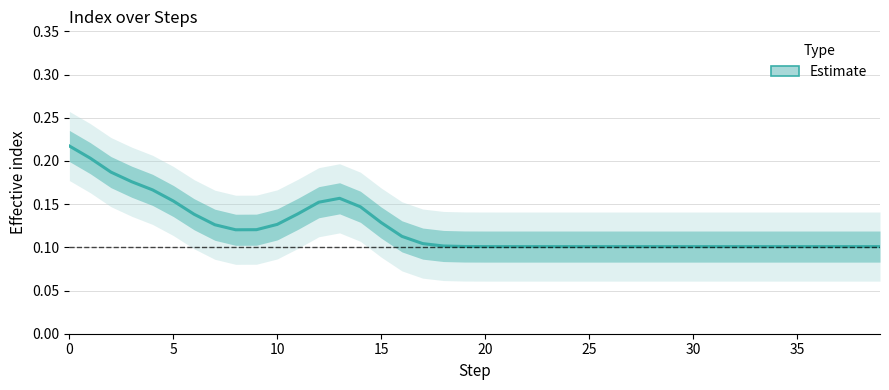

True or false: the data shows 0.1 at 39.

True